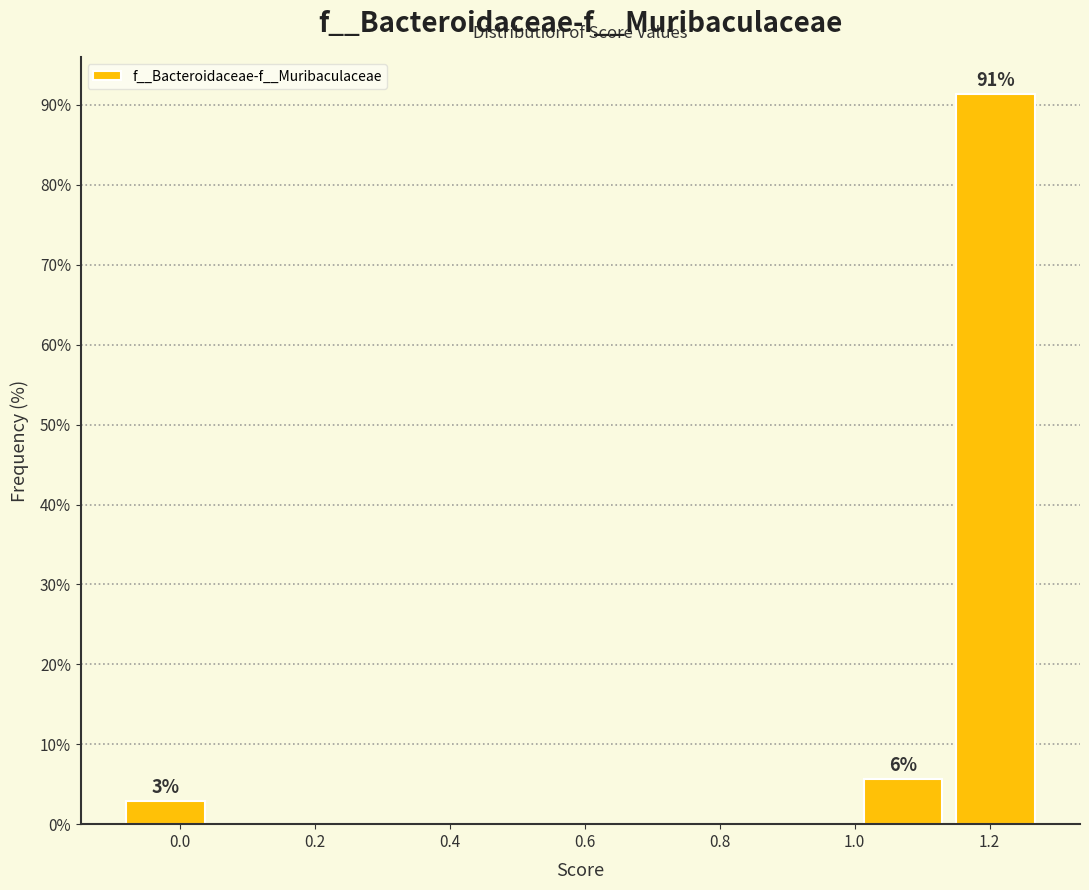

Over which range of the x-axis is the bar tallest?

1.14 to 1.28